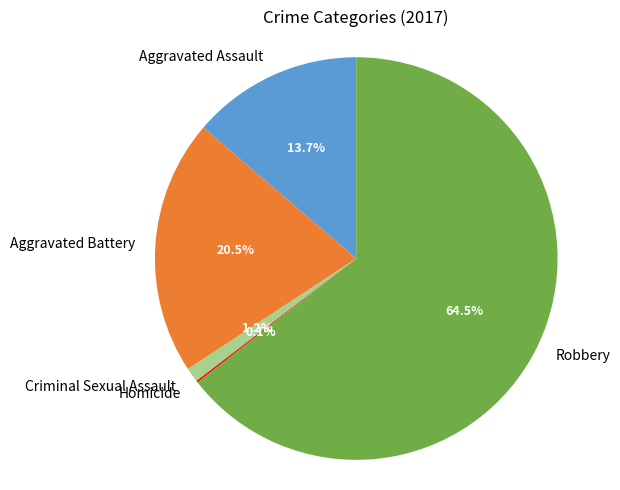

The Criminal Sexual Assault slice represents 13% of the pie. True or false?

False